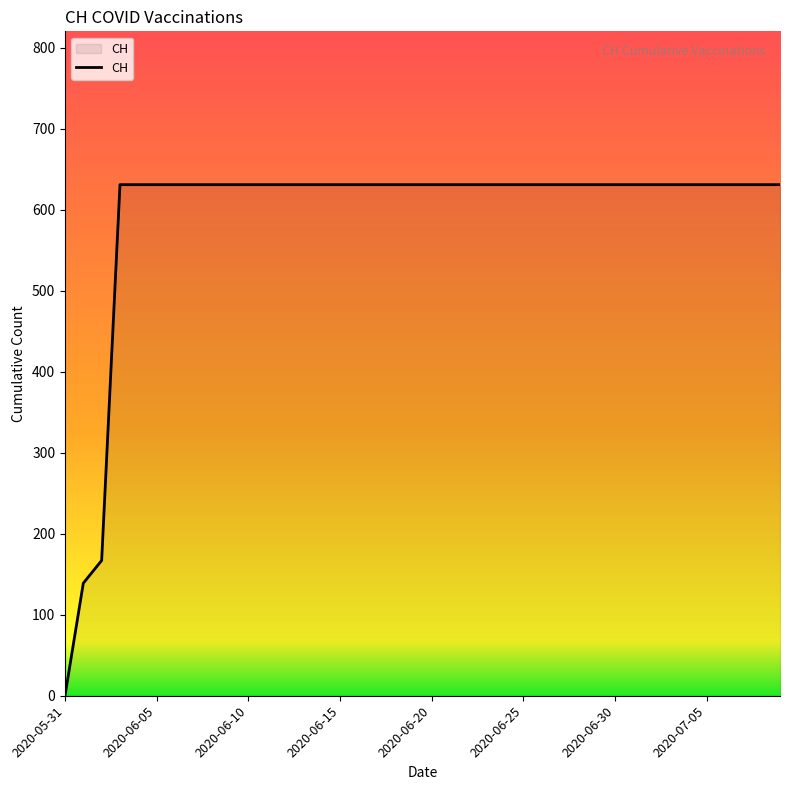

How many categories are shown in the chart?

40